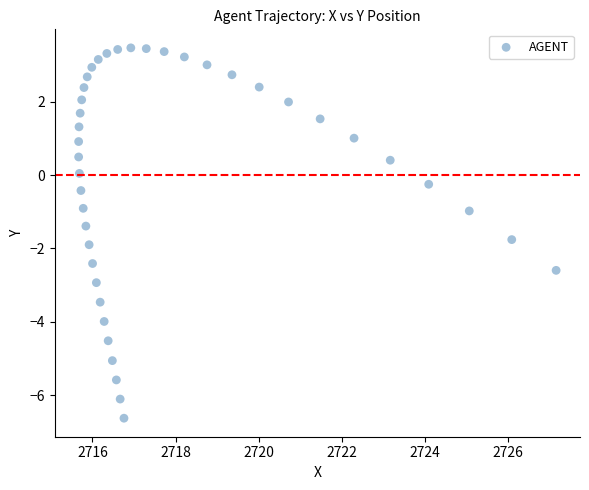

What is the range of X values (max minus min)?

11.5